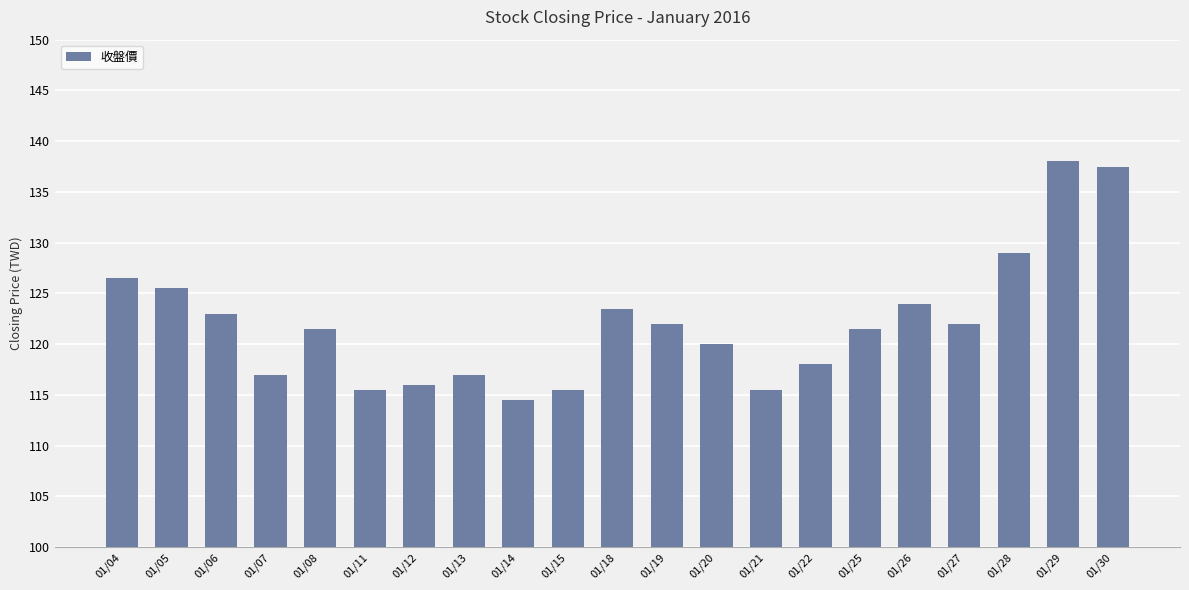

How many bars are there in total?

21